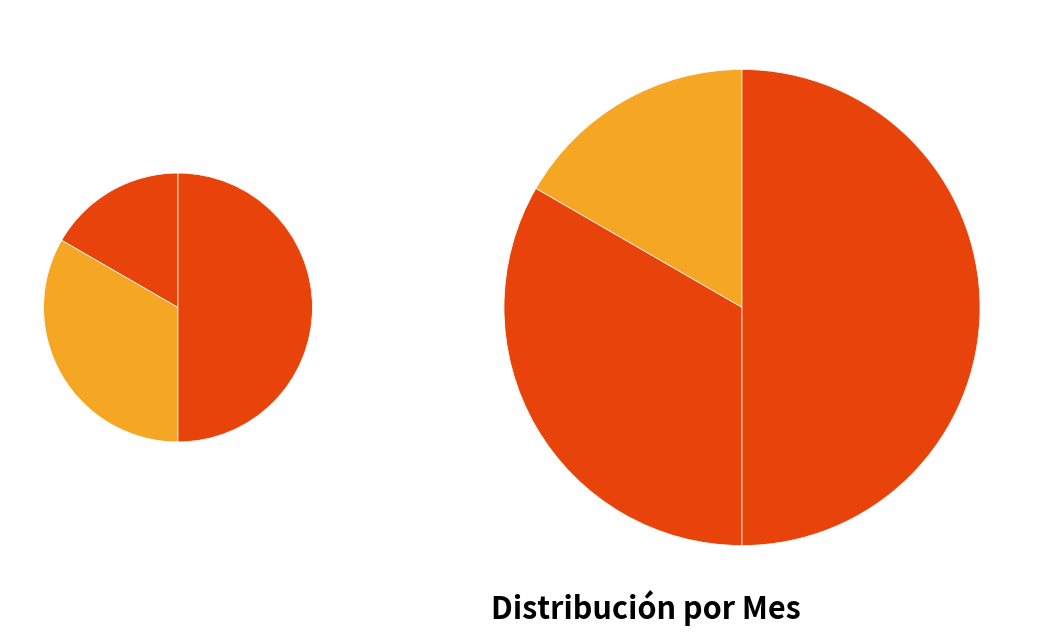

How many slices are in this pie chart?

6